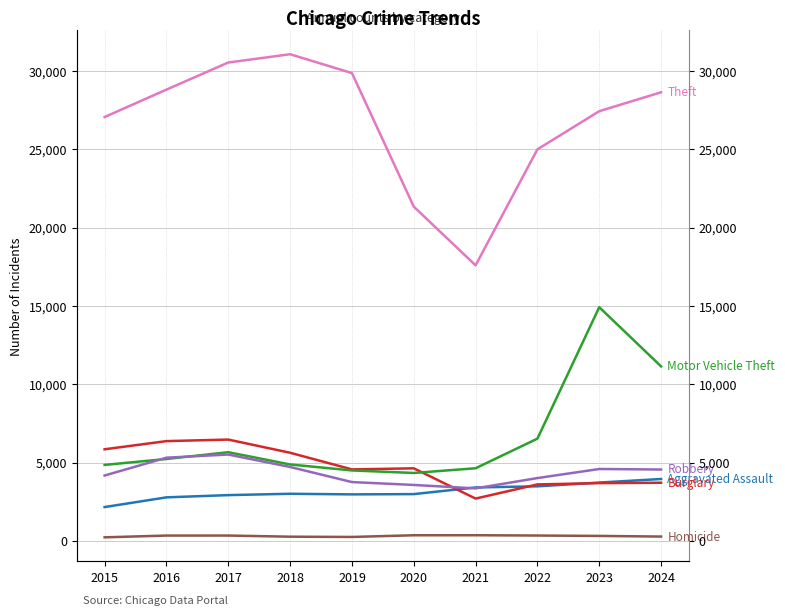

Is it true that Robbery equals 6355 at 2019?

False